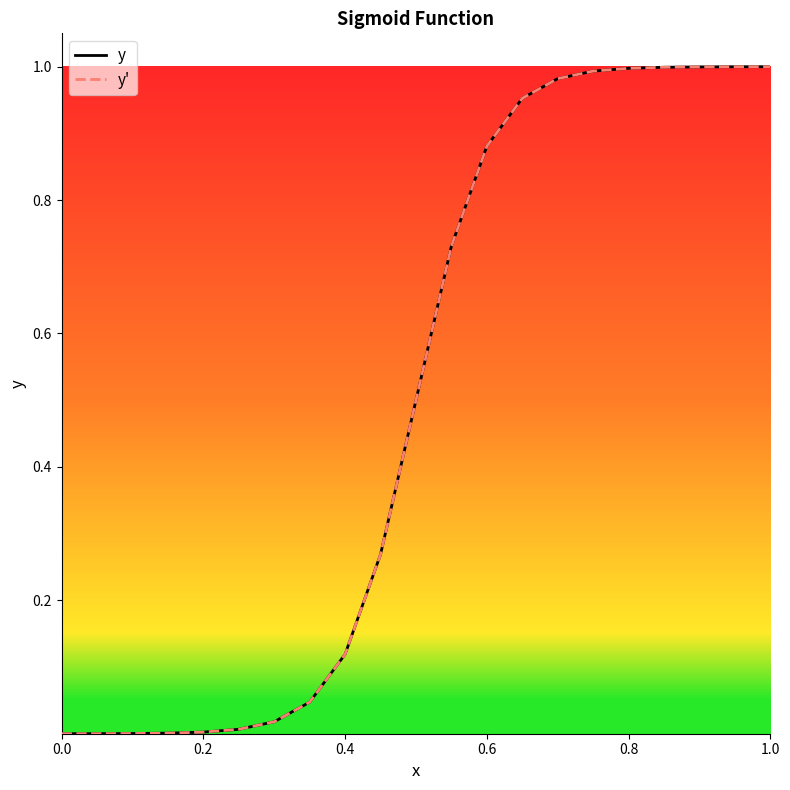

What is the difference between the maximum and minimum values in the y' series?

1.0